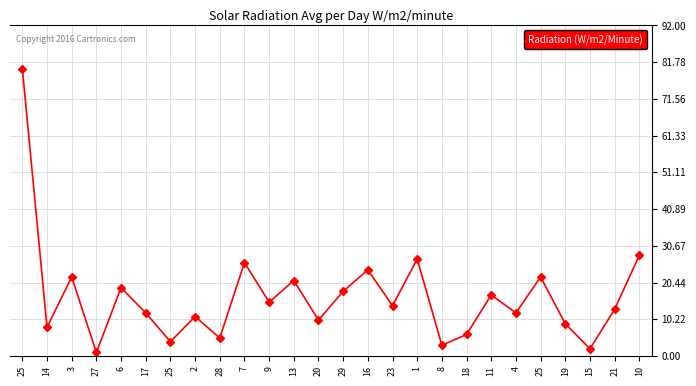

Does the chart have visible grid lines?

Yes